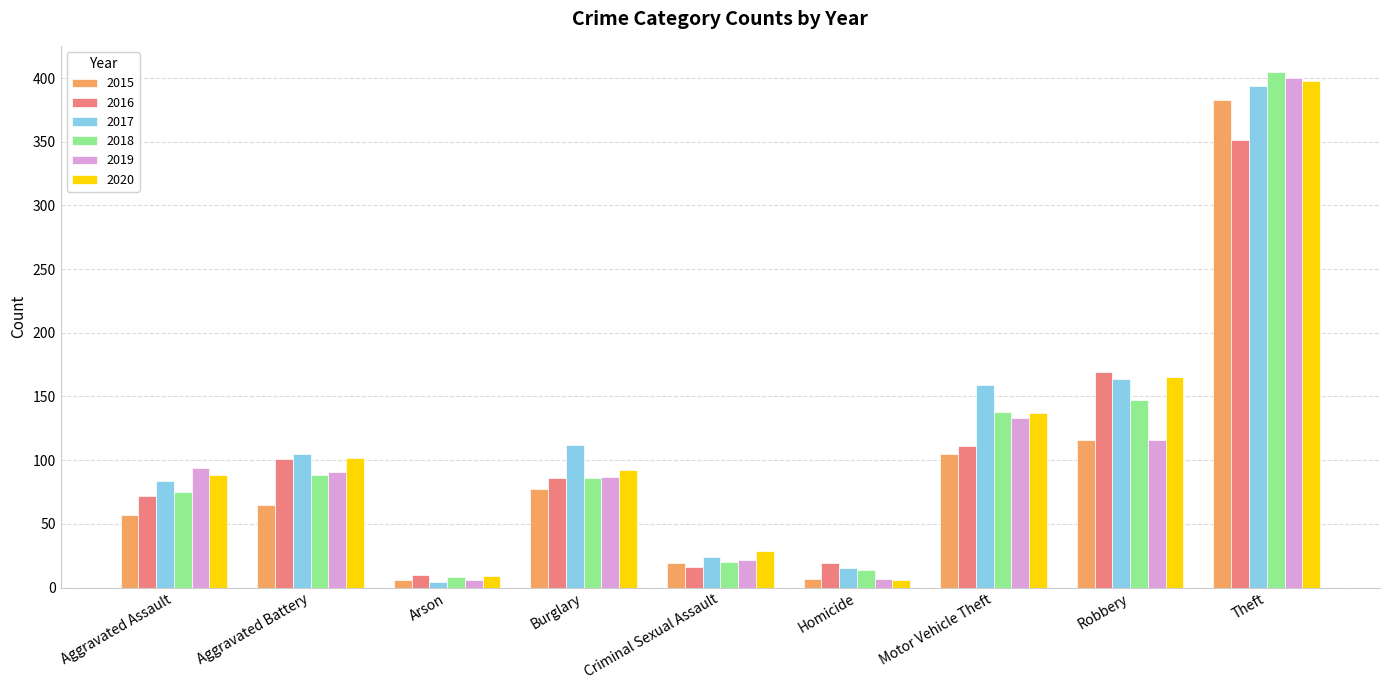

At which category is the sum across all series the highest?

Theft